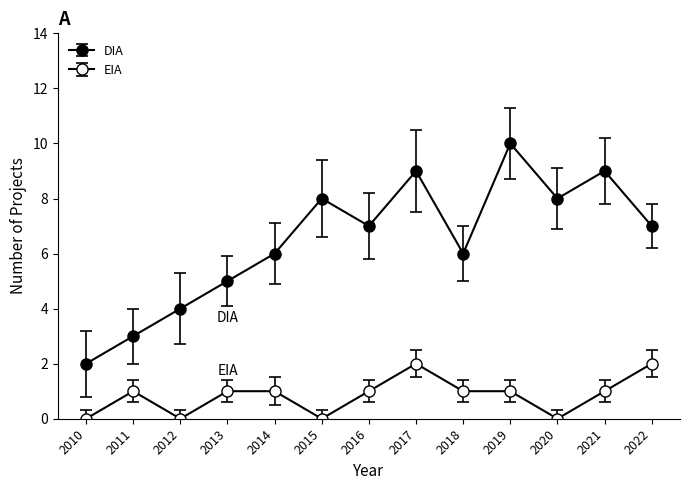

How many data points in DIA are less than 7?

6